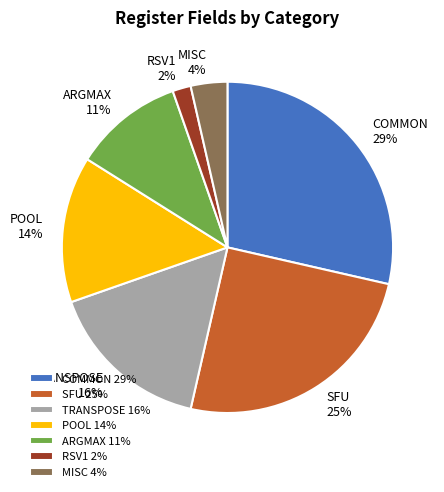

What percentage is the ARGMAX slice, to the nearest percent?

11%